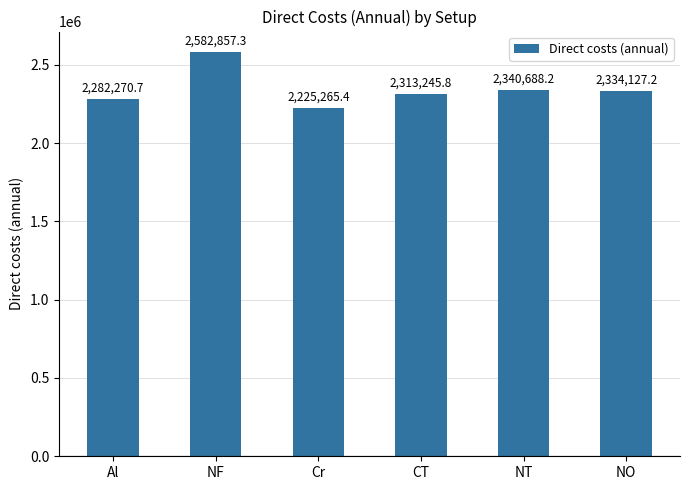

What is the label of the 6th bar from the right?

Al